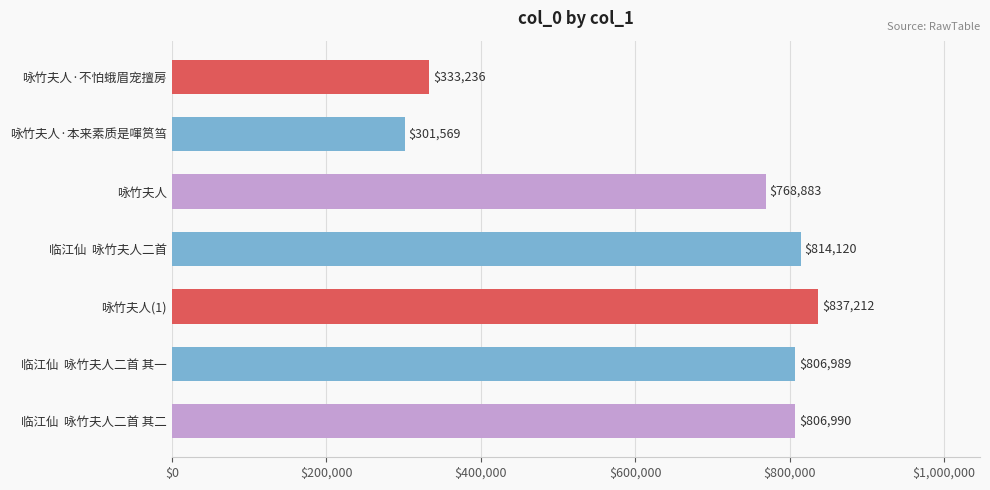

What is the label of the 3rd bar from the bottom?

咏竹夫人(1)